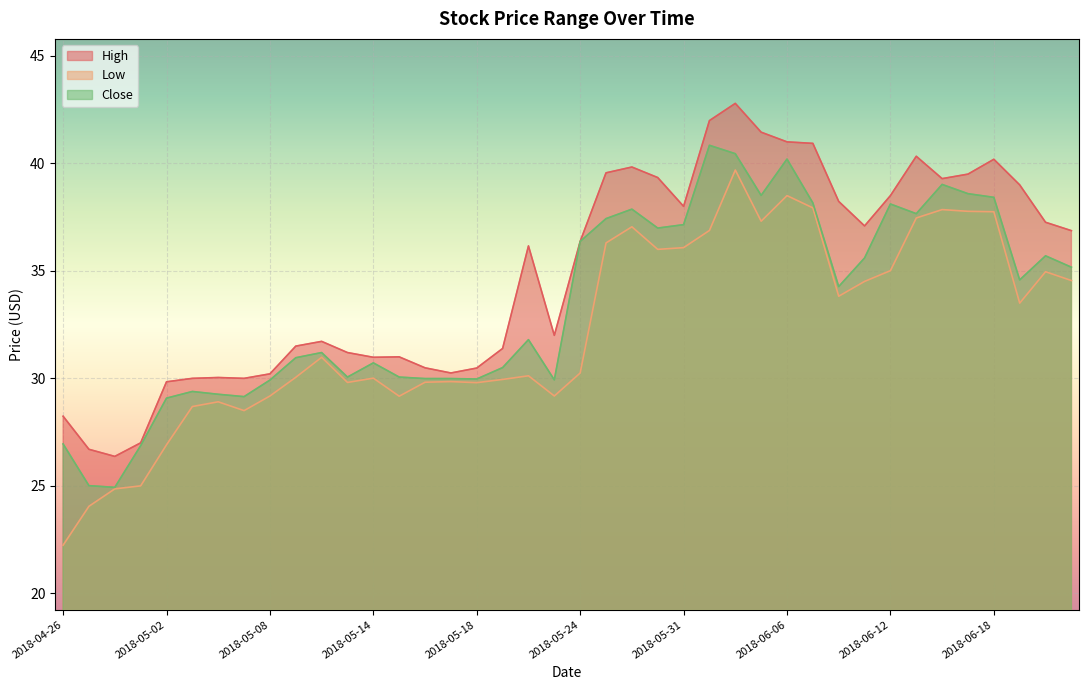

In Close, how many points are higher than both neighbors (excluding endpoints)?

10